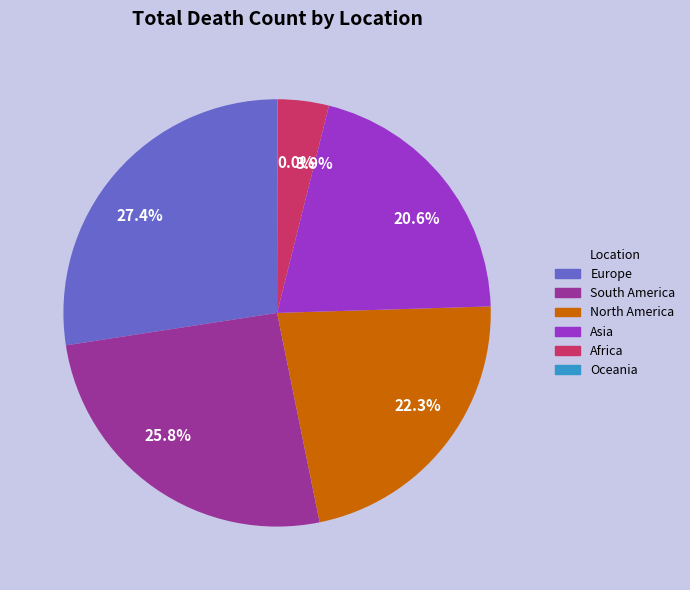

True or false: Asia accounts for 6% of the total.

False